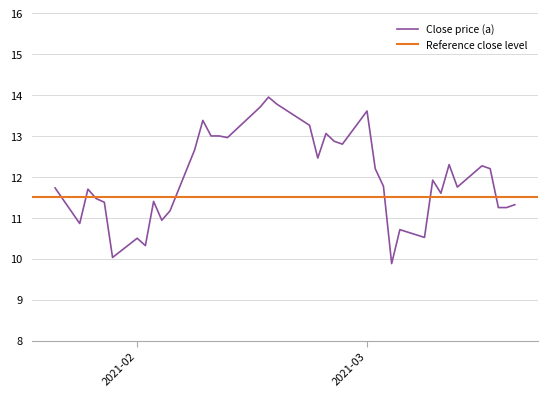

What position from the right is 2021-03-10?

8